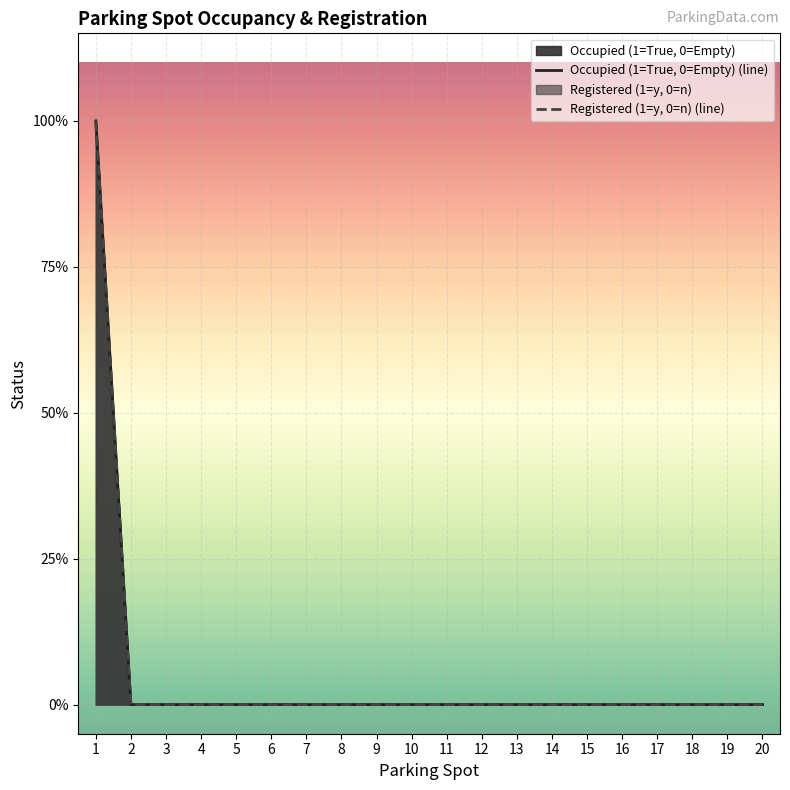

Between 5 and 17, which series saw the biggest shift?

Occupied (1=True, 0=Empty) (line)